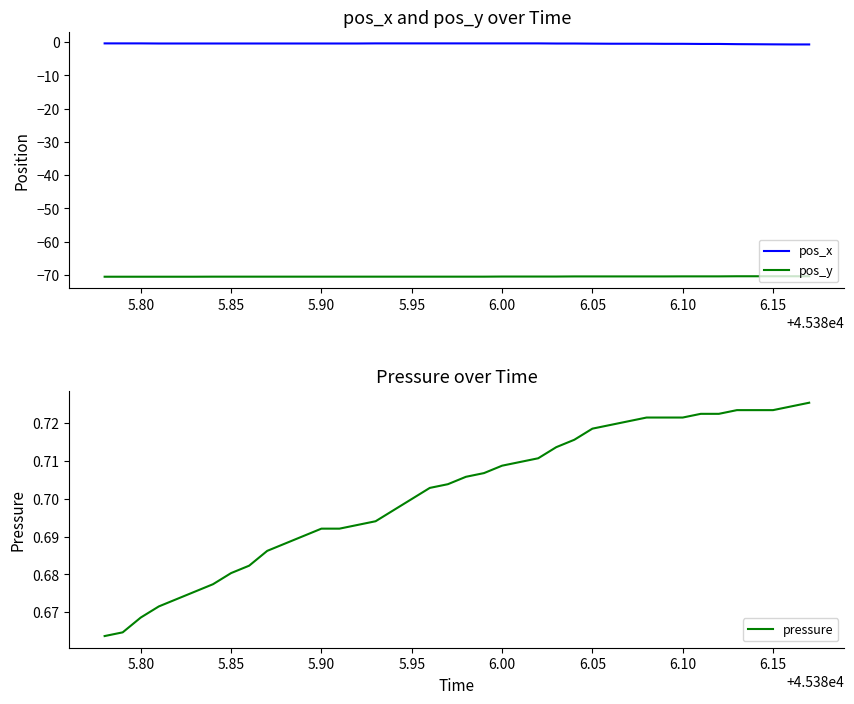

True or false: pos_y and pos_x intersect in this chart.

False